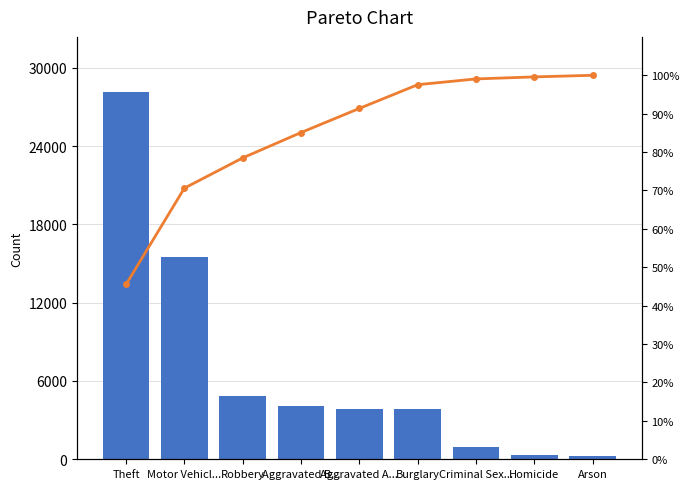

What is the sum of all Cumulative % values?

767.3